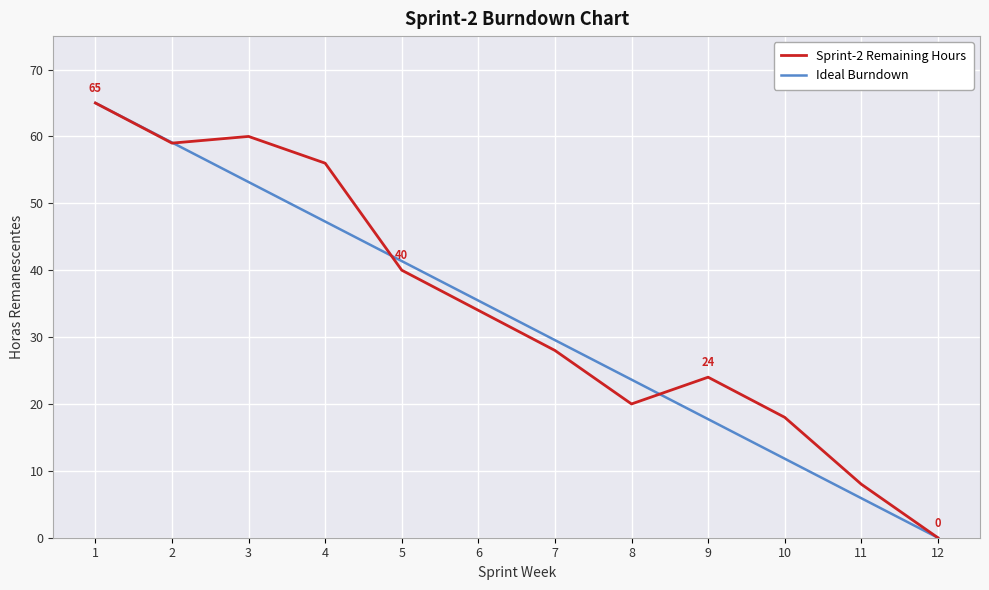

What are all the series names shown in the legend?

Sprint-2 Remaining Hours, Ideal Burndown